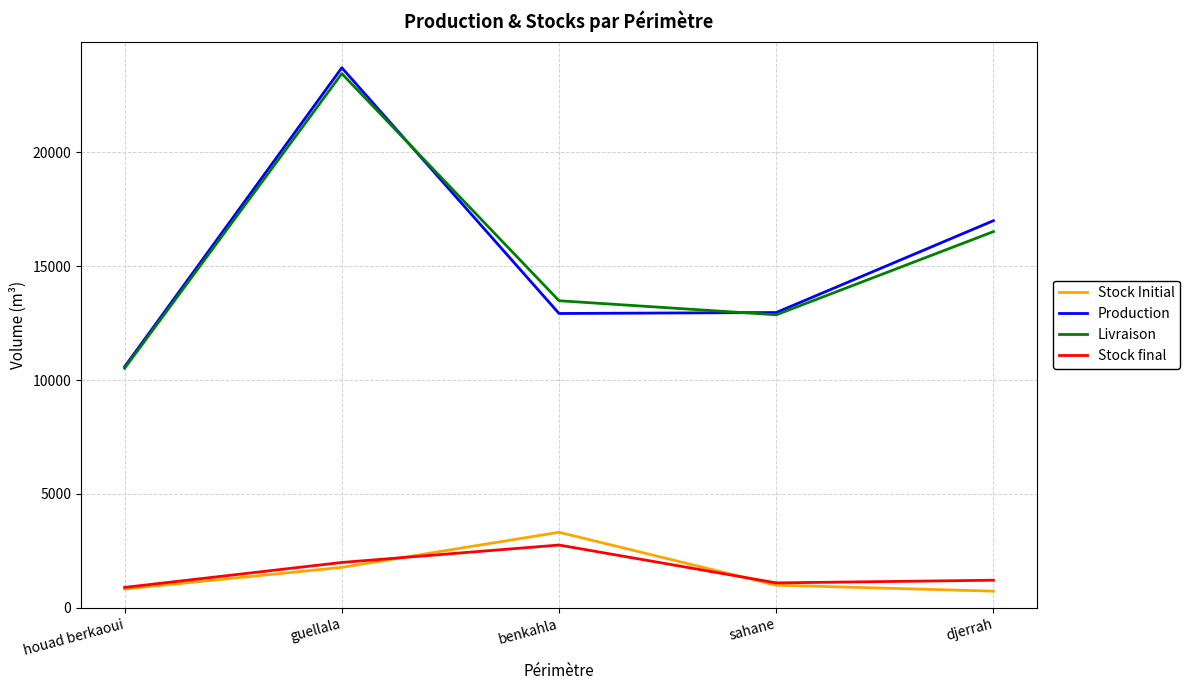

Rank the series by their maximum value, from highest to lowest.

Production, Livraison, Stock Initial, Stock final